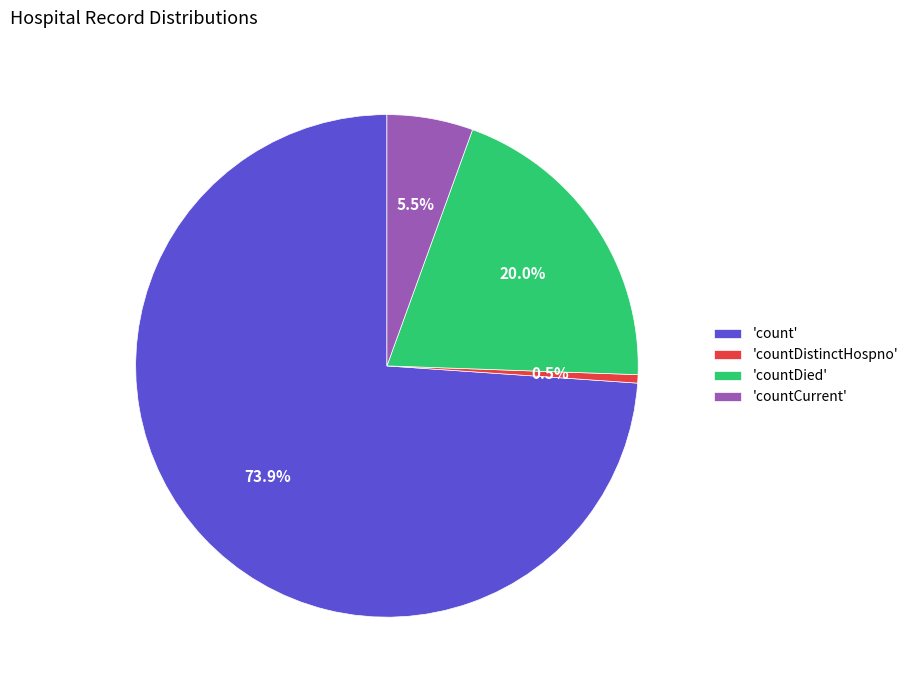

Combined, do 'count' and 'countCurrent' account for over 50%?

Yes